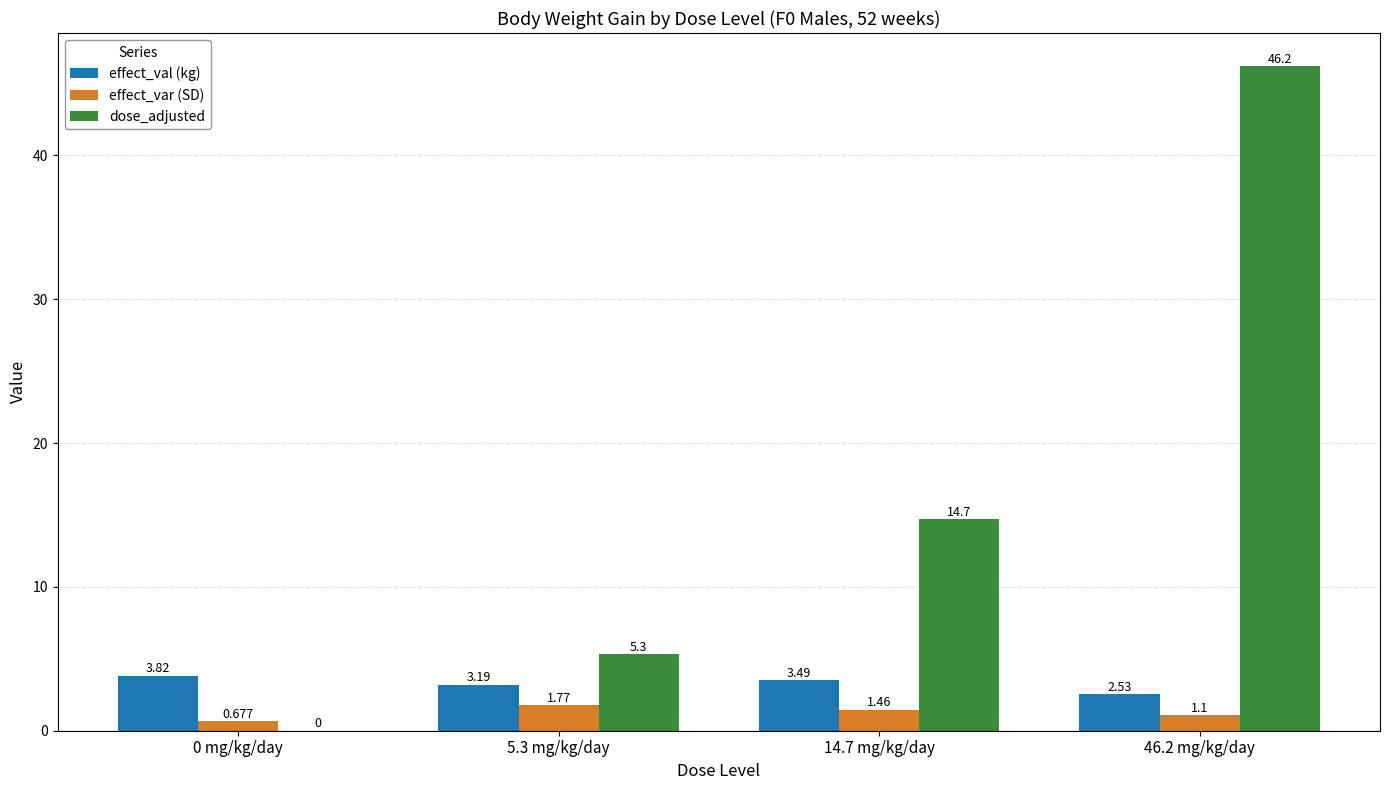

Between 5.3 mg/kg/day and 14.7 mg/kg/day, which series saw the biggest shift?

dose_adjusted